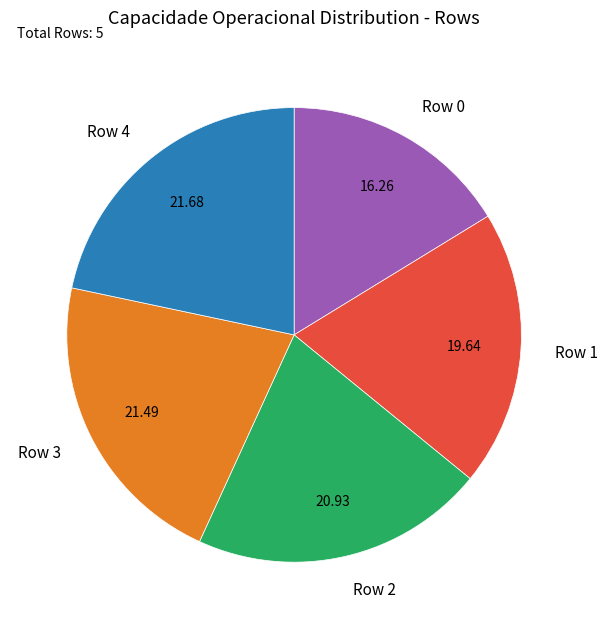

Do Row 2 and Row 0 together represent more than half of the pie?

No